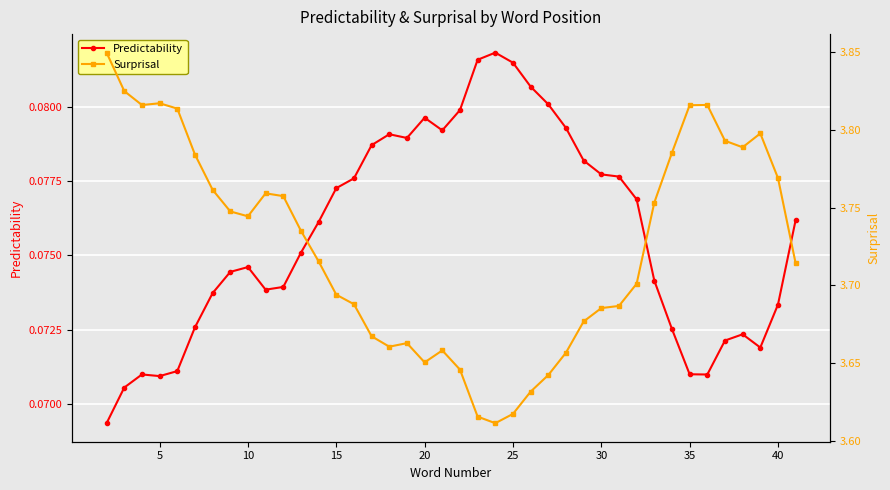

True or false: Predictability has more than 1 interior local peaks.

True